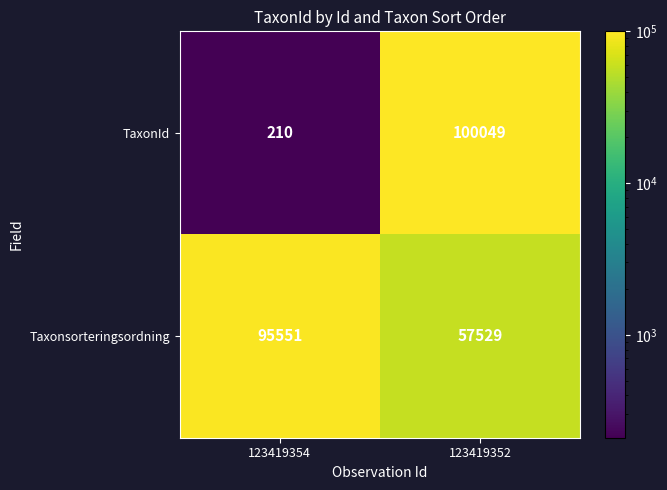

What is the smallest value displayed?

210